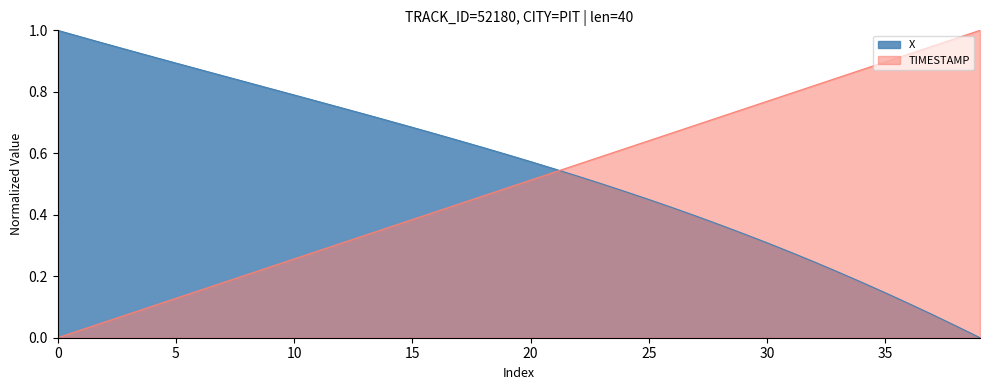

At how many categories does at least one series exceed 0?

40